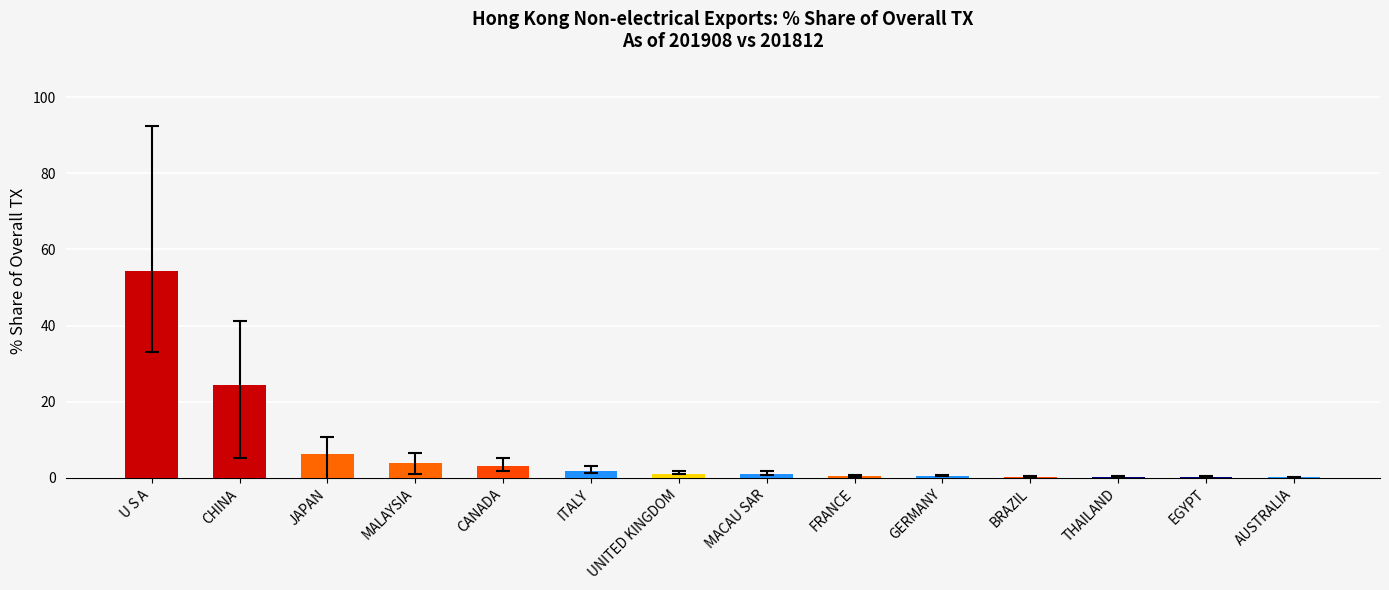

True or false: the data shows 3.1 at CANADA.

True